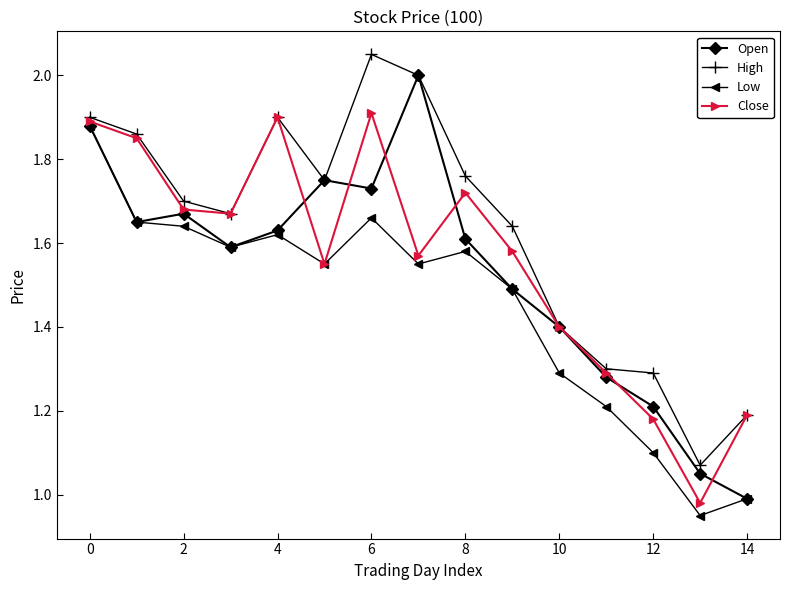

True or false: Close has more than 2 interior local peaks.

True